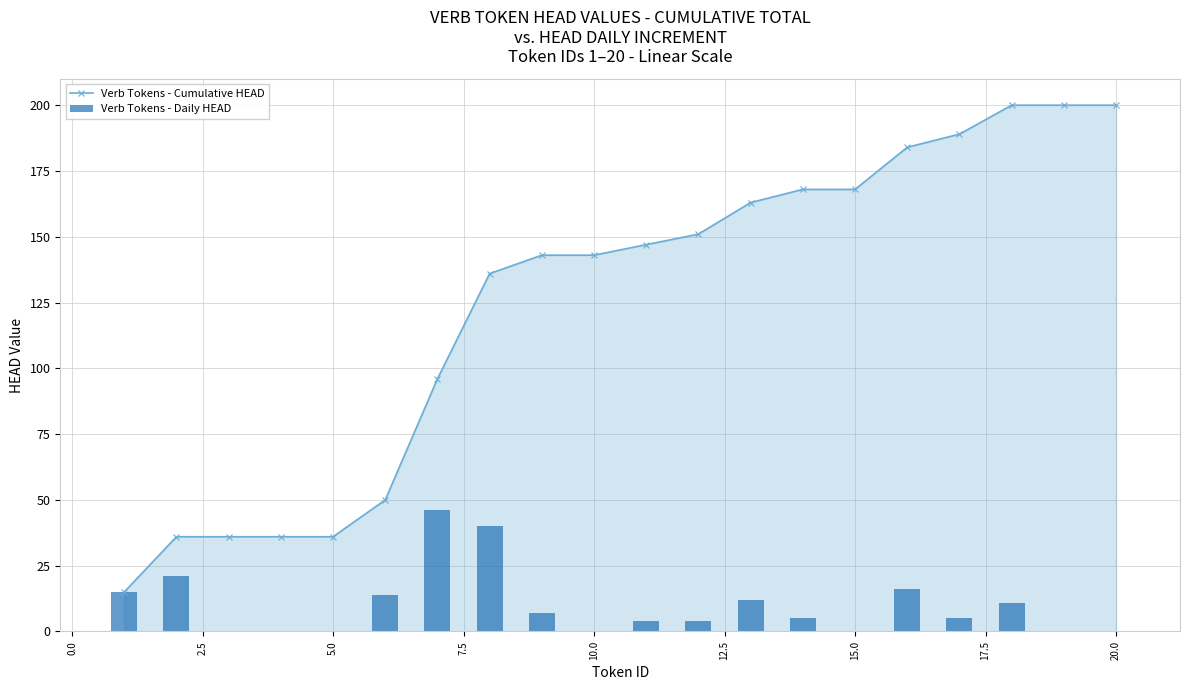

How many groups of bars are there?

20